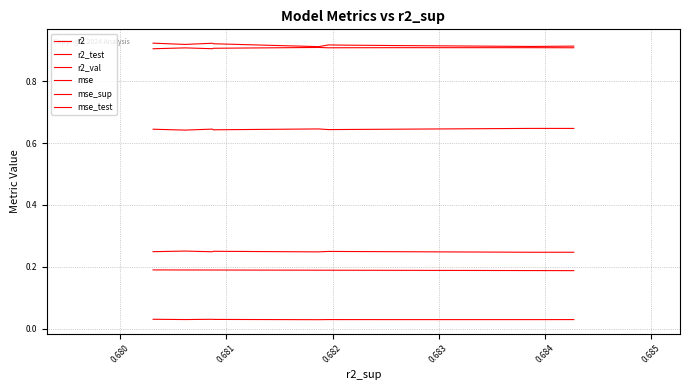

True or false: r2_val has a value of 0.9 at 0.683.

True